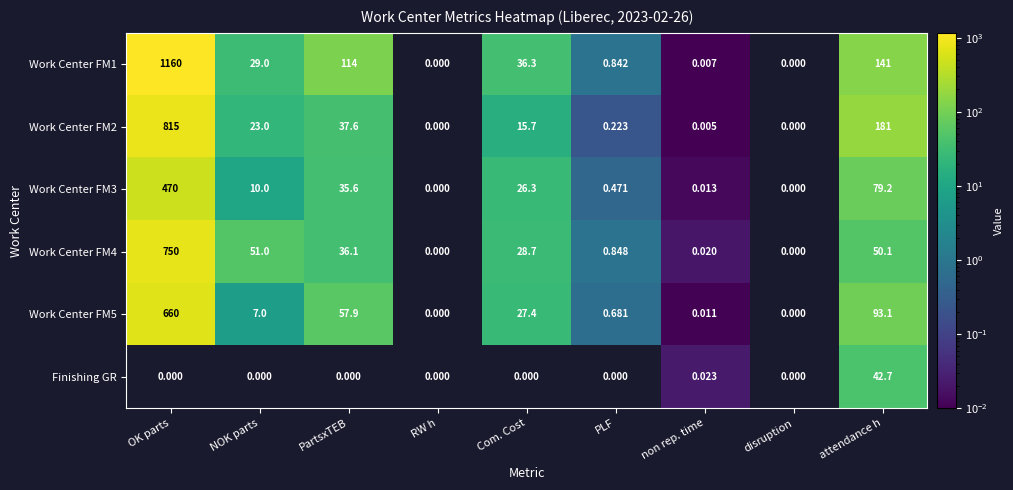

What is the difference between the Work Center FM5 values at non rep. time and PartsxTEB?

57.9